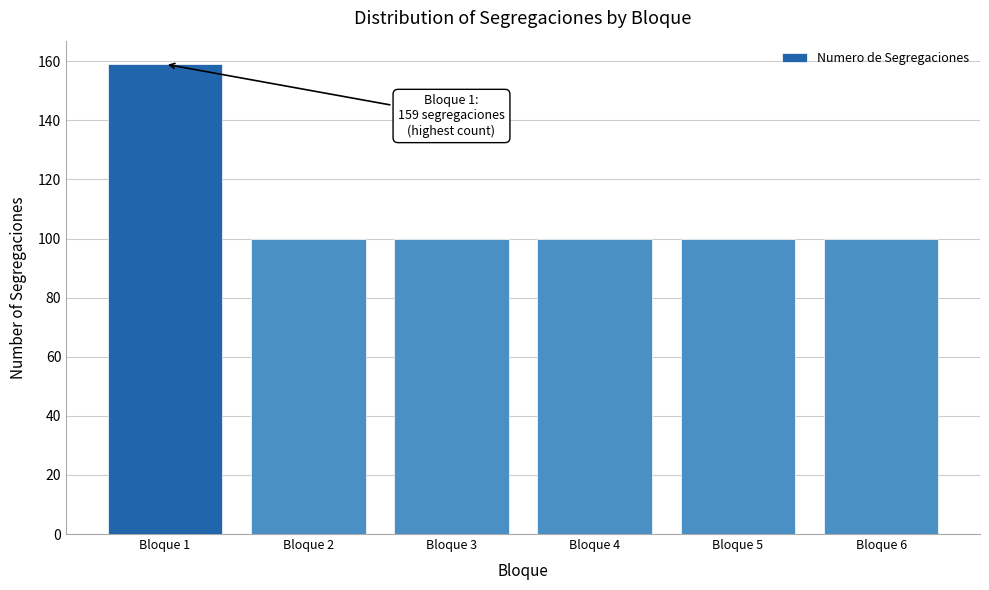

Reading right to left, extract all data points from this chart.

Bloque 6=100	Bloque 5=100	Bloque 4=100	Bloque 3=100	Bloque 2=100	Bloque 1=159